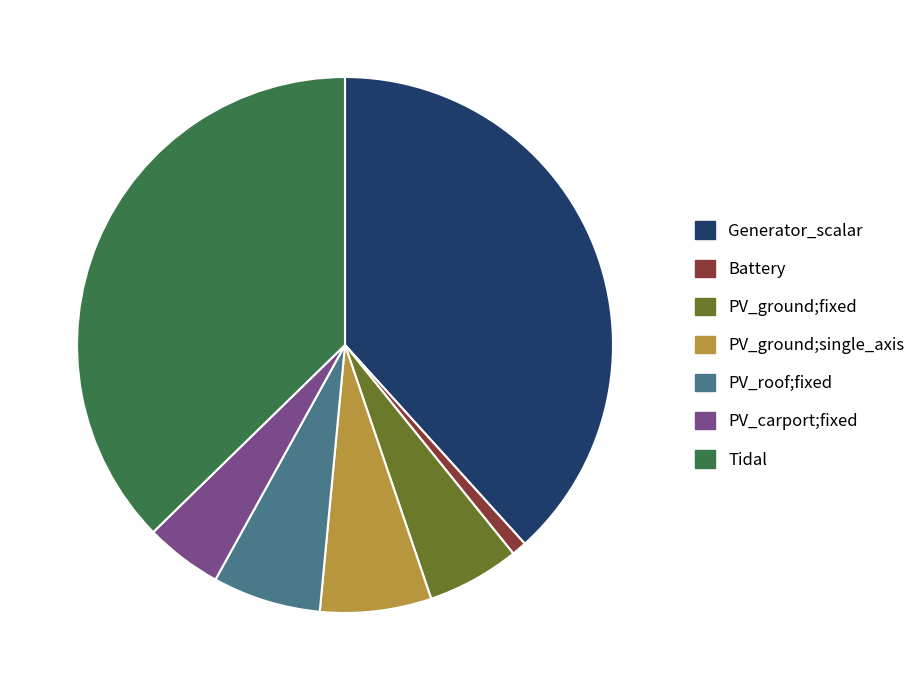

What is the ratio of the value at PV_ground;fixed to the value at Battery?

6.2